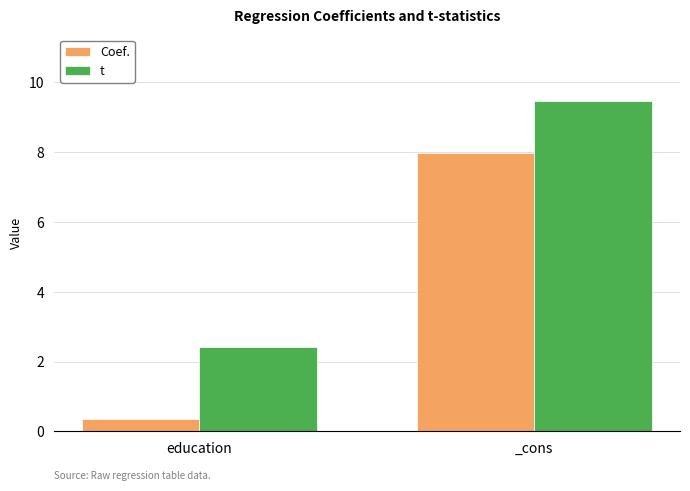

True or false: t has a value of 12.4 at _cons.

False